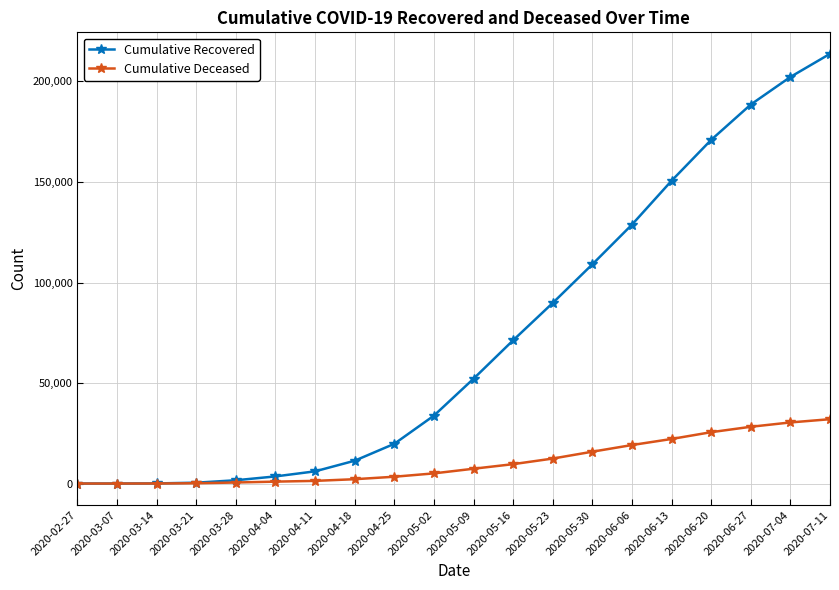

Is the value of Cumulative Deceased at 2020-04-18 greater than the value of Cumulative Recovered at 2020-03-07?

Yes